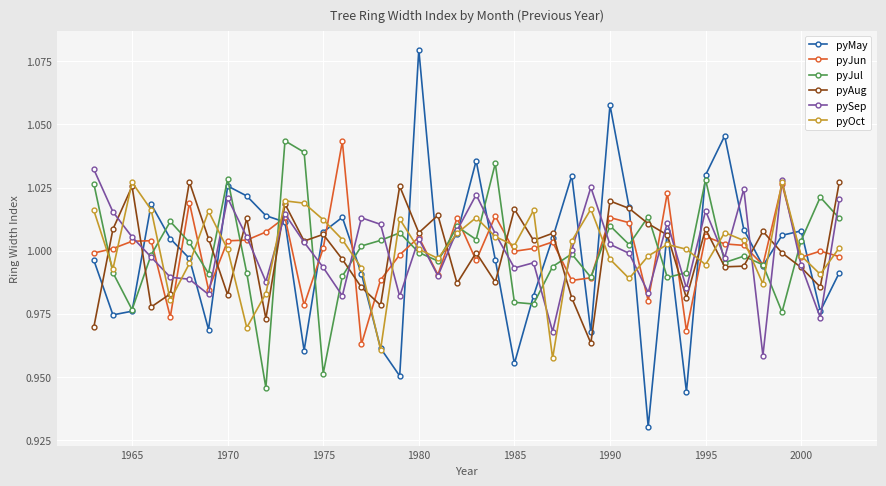

How many interior local peaks does the pyAug series have?

13